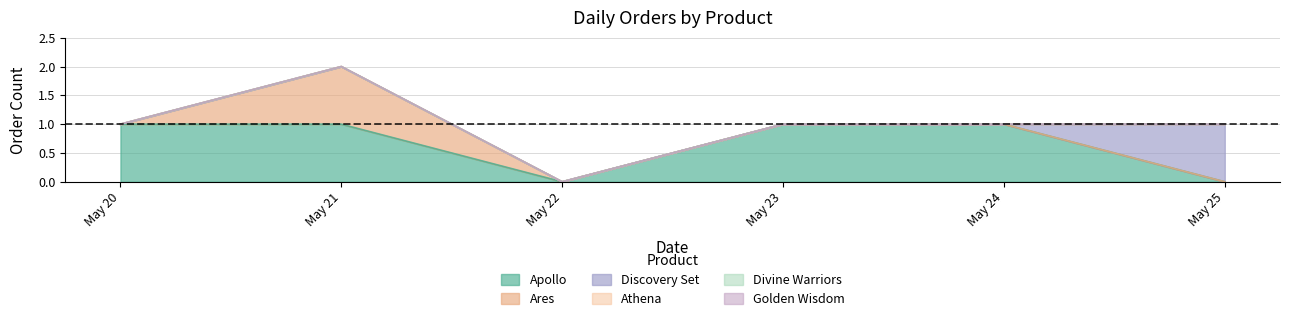

True or false: Ares and Apollo cross at least once.

False